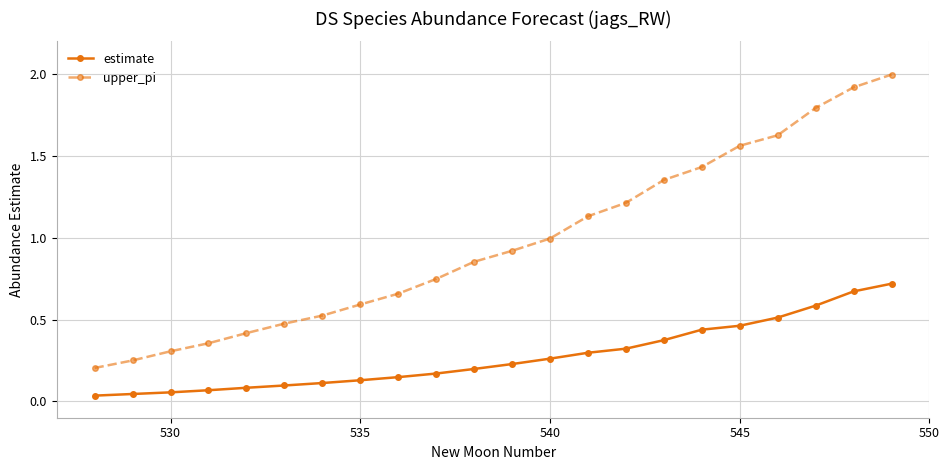

Does the chart display data point markers on the line(s)?

Yes